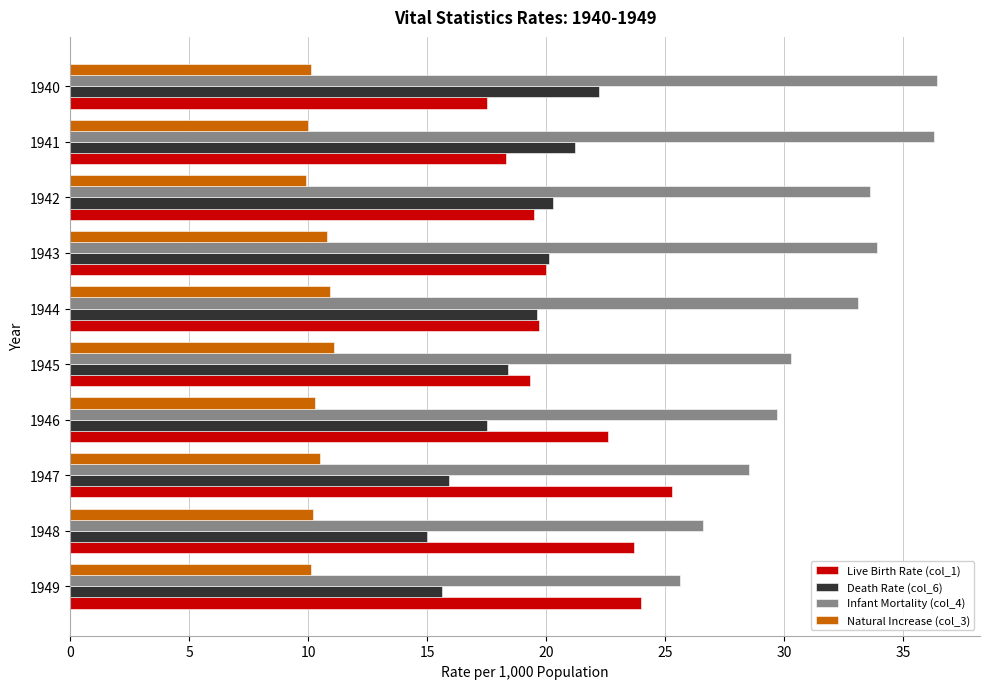

The value of Death Rate (col_6) at 1940 is 22.2. True or false?

True